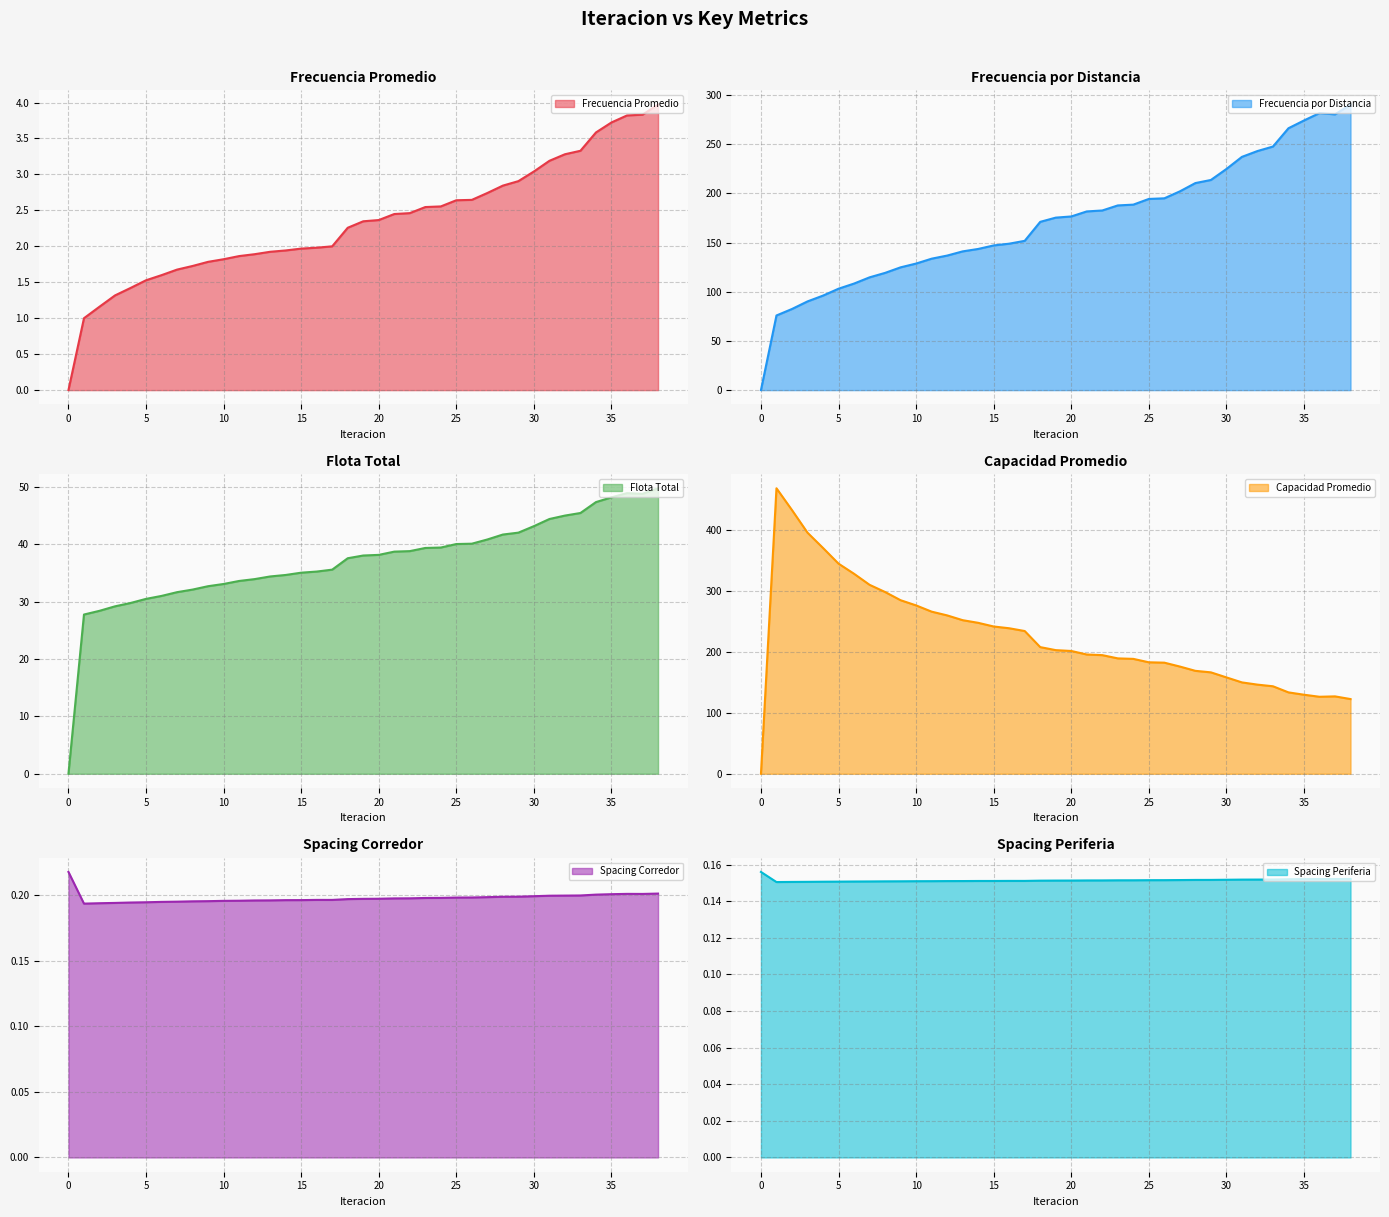

What are all the series names shown in the legend?

Frecuencia Promedio, Frecuencia por Distancia, Flota Total, Capacidad Promedio, Spacing Corredor, Spacing Periferia